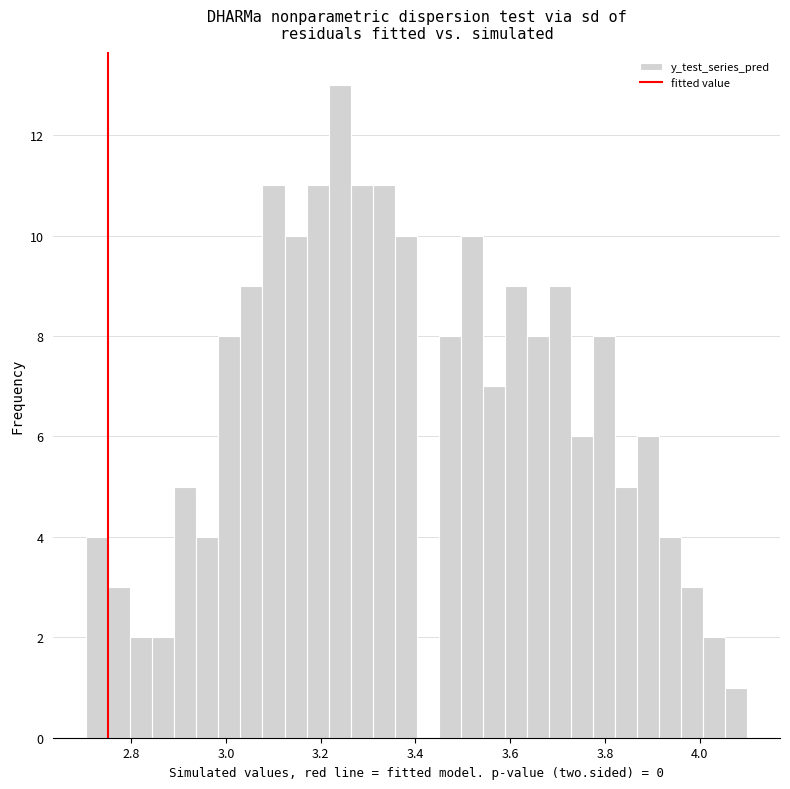

Read against the x-axis, roughly where is the centre of the tallest bar?

3.24